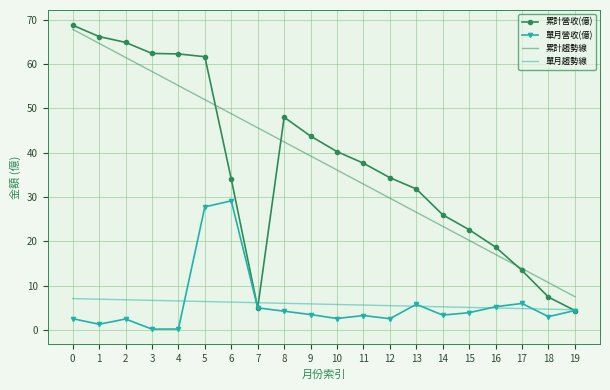

What is the difference between the second highest and second lowest values in the 單月營收(億) series?

27.6